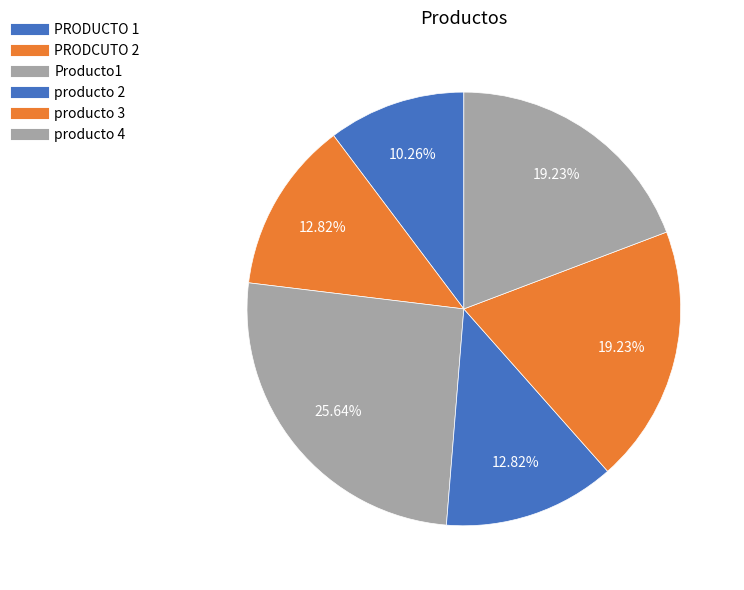

Is it true that Producto1 is 26% of the pie?

True